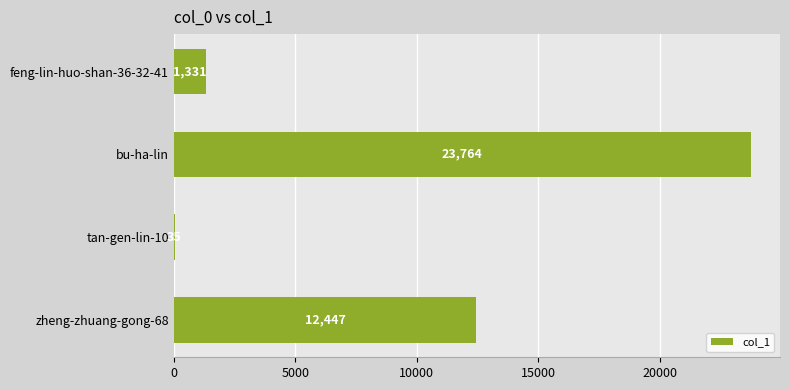

The chart shows a value of 1331 at feng-lin-huo-shan-36-32-41. True or false?

True